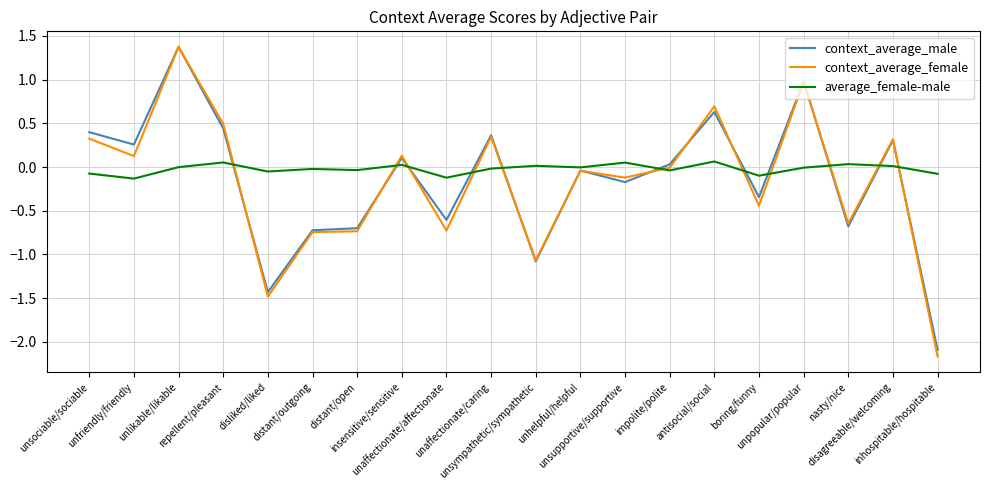

What is the smallest value displayed?

-2.2